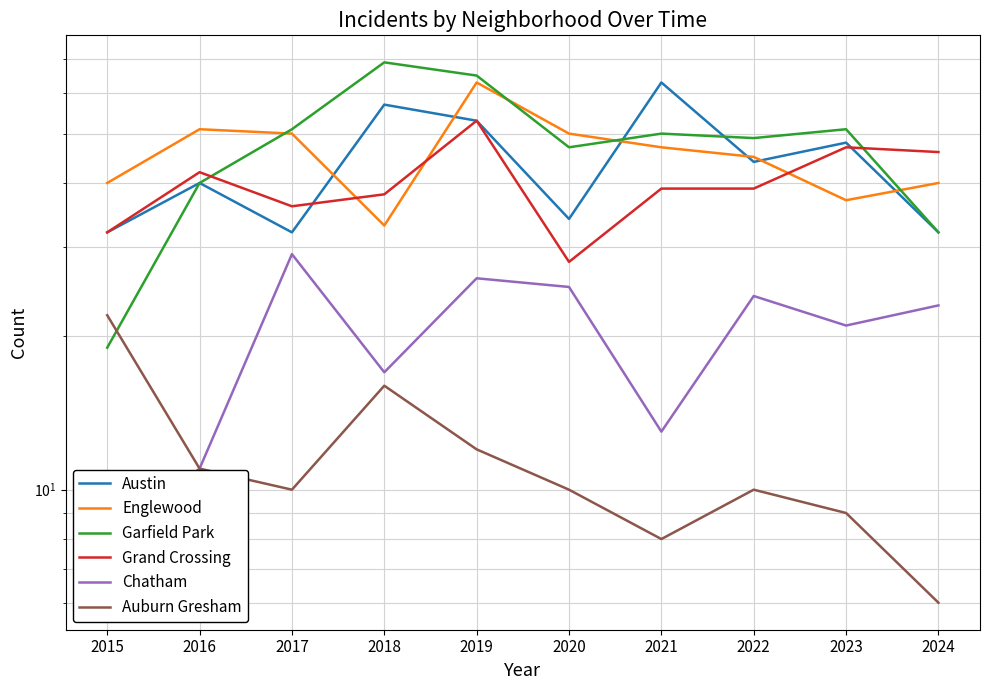

Rank the categories by Garfield Park value from lowest to highest.

2015, 2024, 2016, 2020, 2022, 2021, 2017, 2023, 2019, 2018